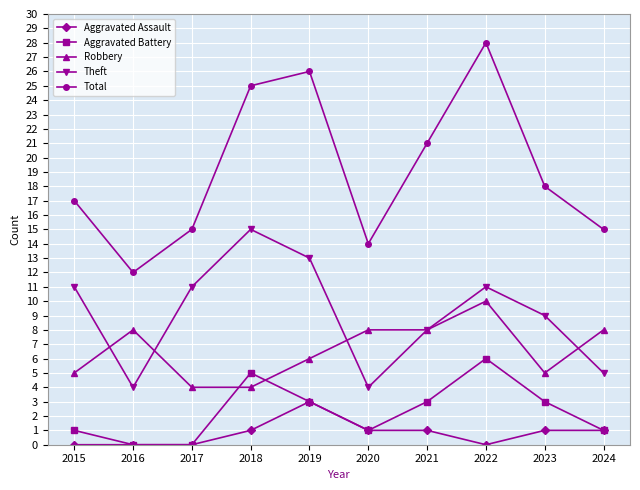

True or false: Aggravated Battery and Theft intersect in this chart.

False